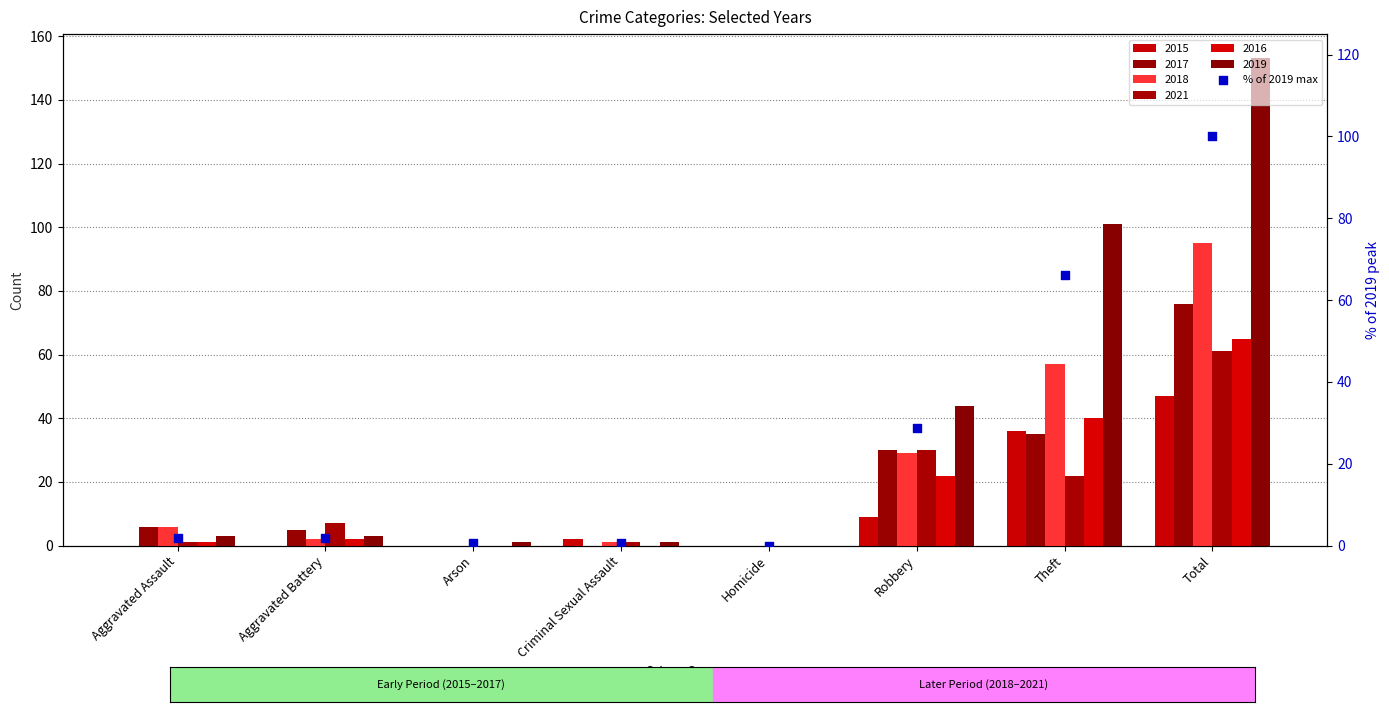

Which has a higher value, Arson or Robbery?

Robbery